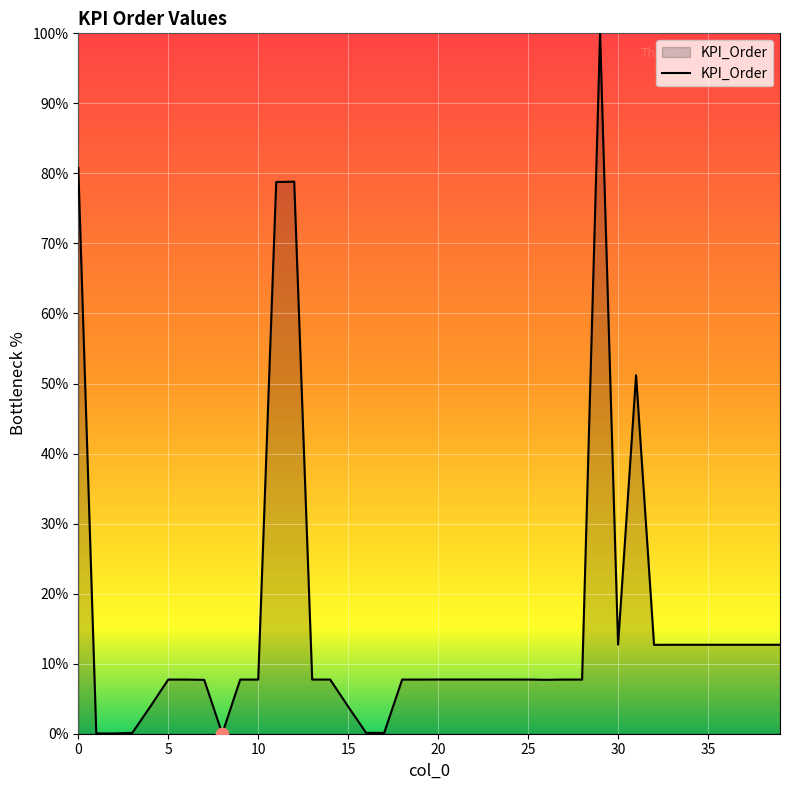

What is the greatest value displayed?

100.0